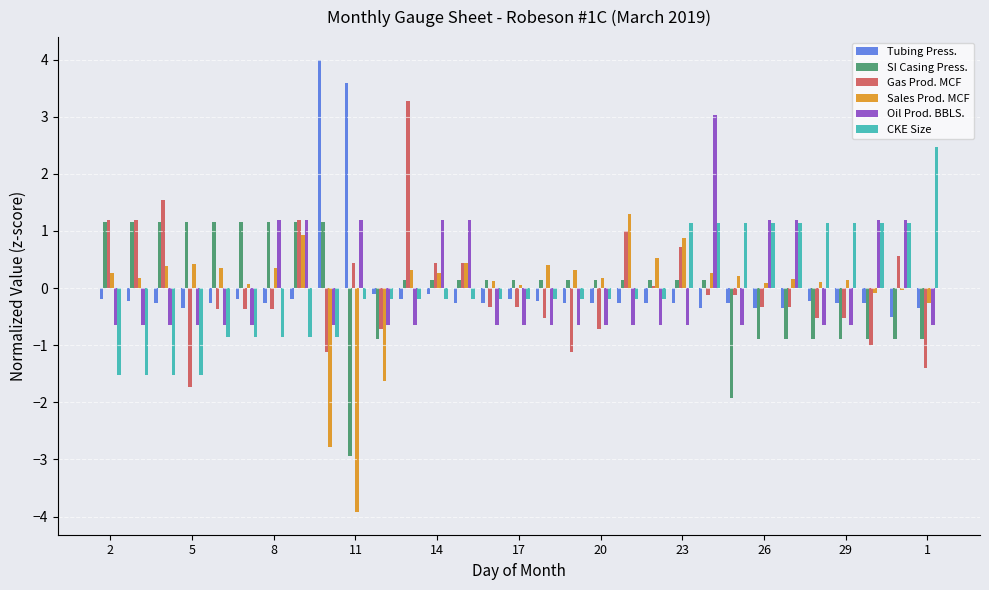

How many bars are there in total?

186